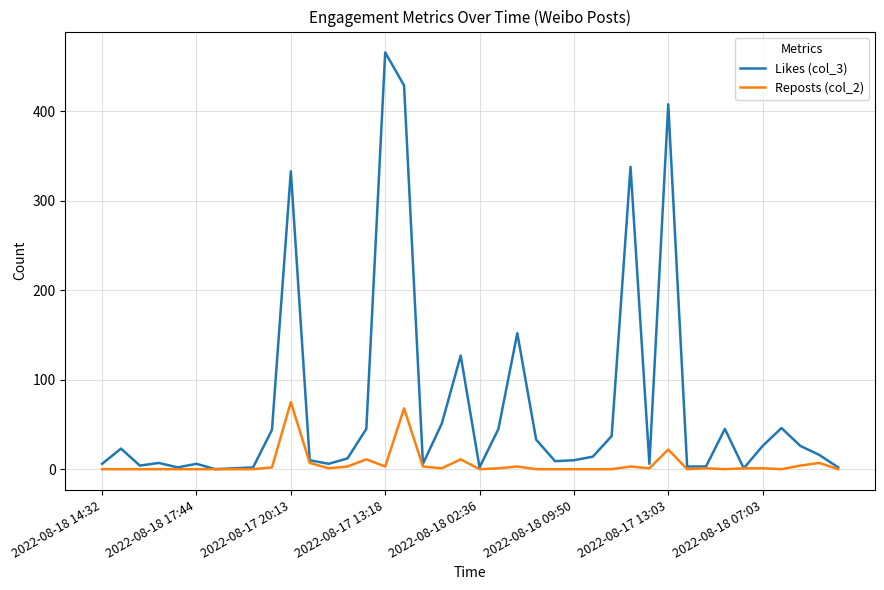

List the series in order of their peak value, lowest first.

Reposts (col_2), Likes (col_3)